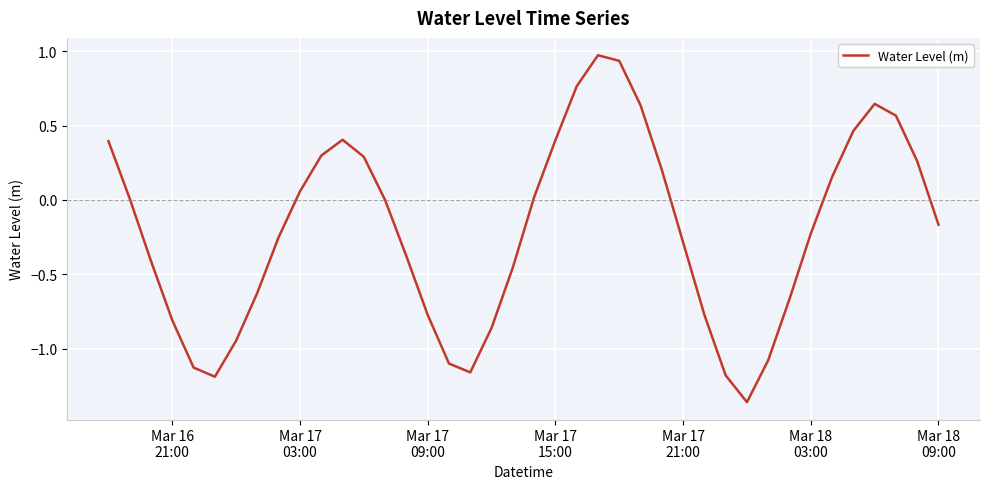

How many interior local valleys (lower than both neighbors) does the data have?

3